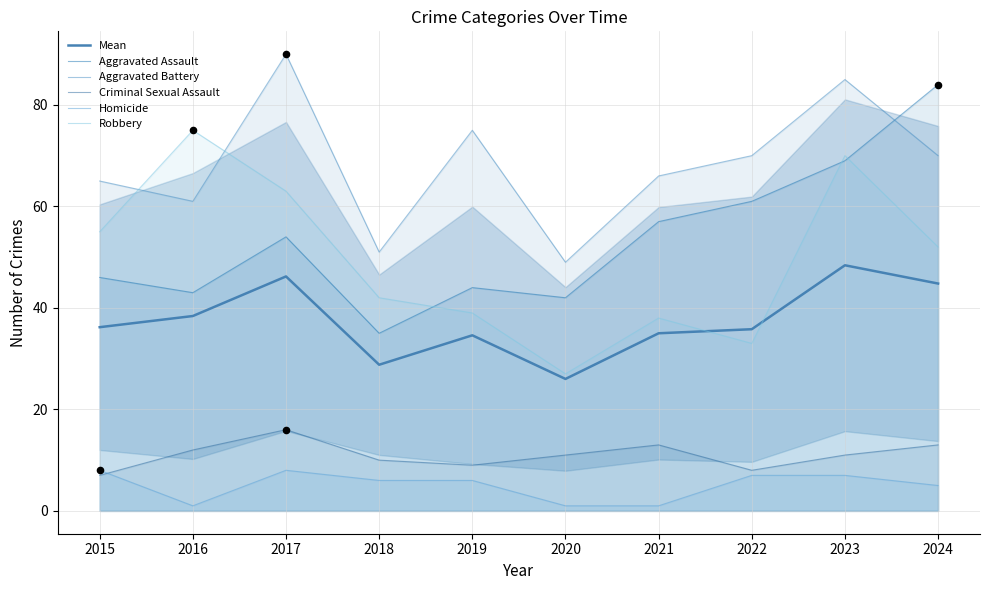

What is the total value across all series at 2017?

277.2